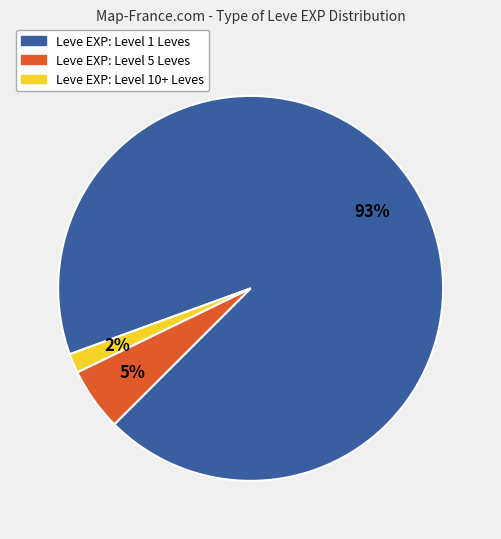

To the nearest percent, what is the difference between the largest and smallest slice percentages?

91%